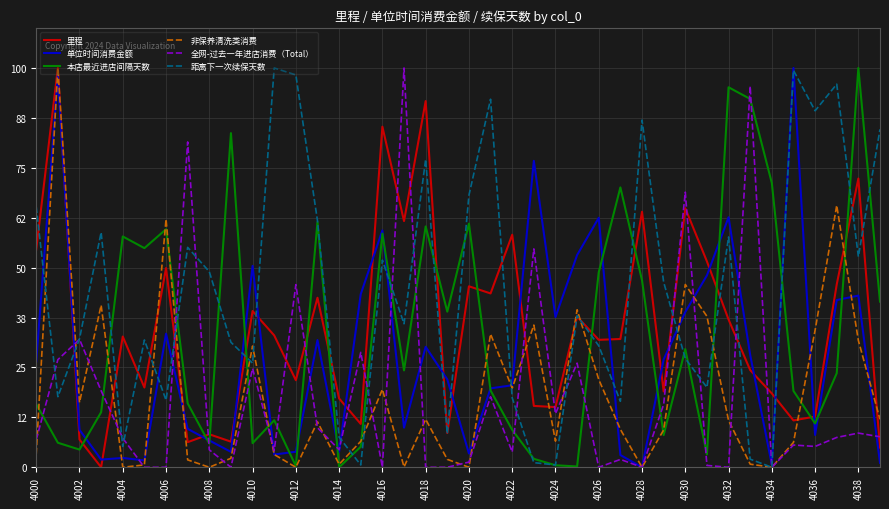

Which series ends up on top after the final intersection of 里程 and 本店最近进店间隔天数?

本店最近进店间隔天数